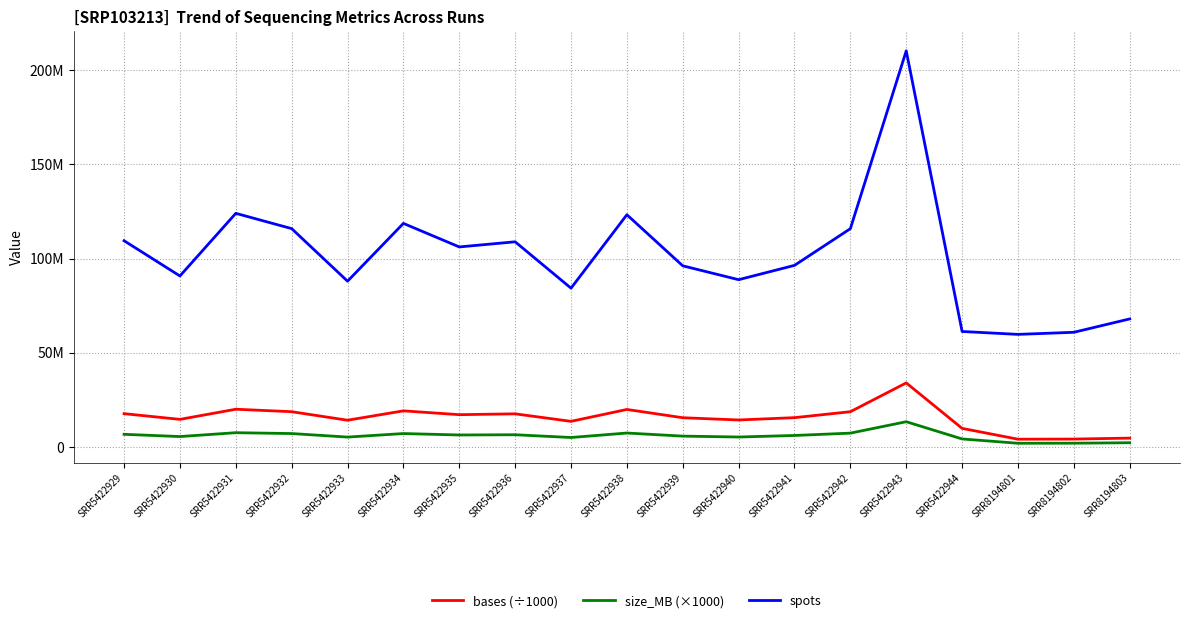

At which category does the chart reach its minimum across all series?

SRR8194801